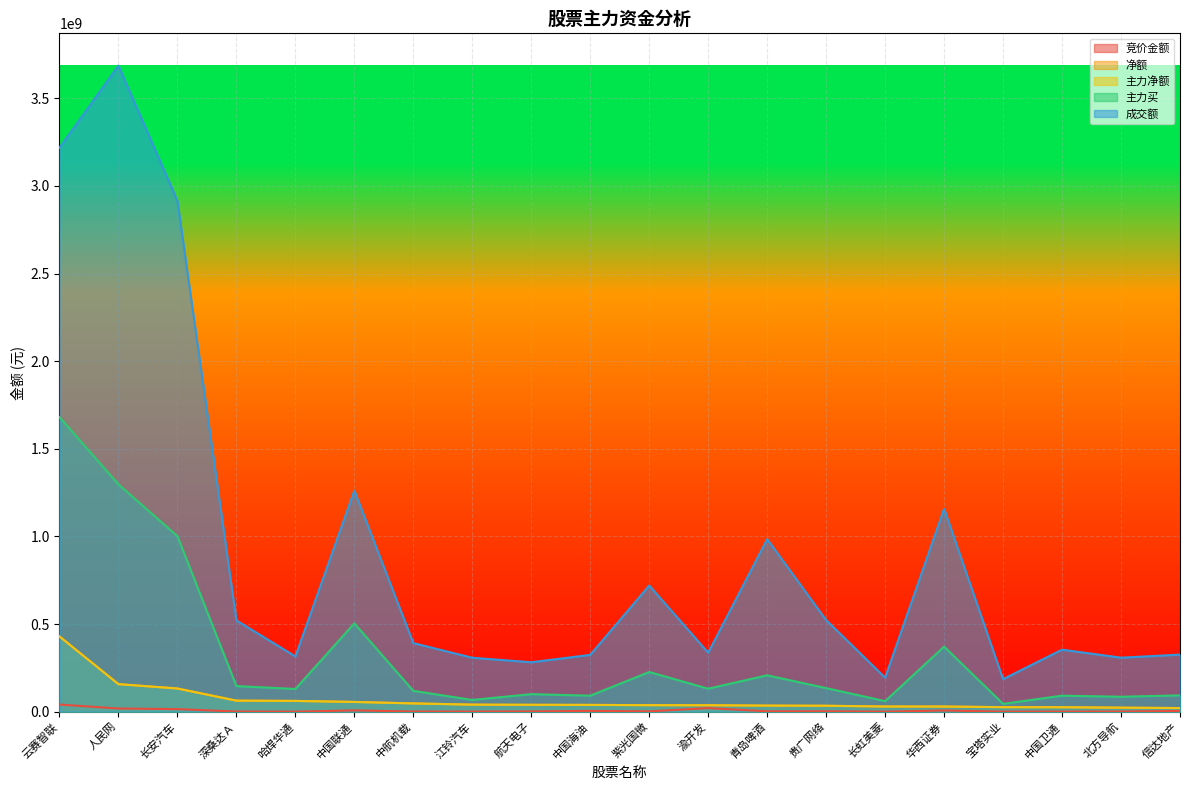

What is the average value of the 竞价金额 series?

6368320